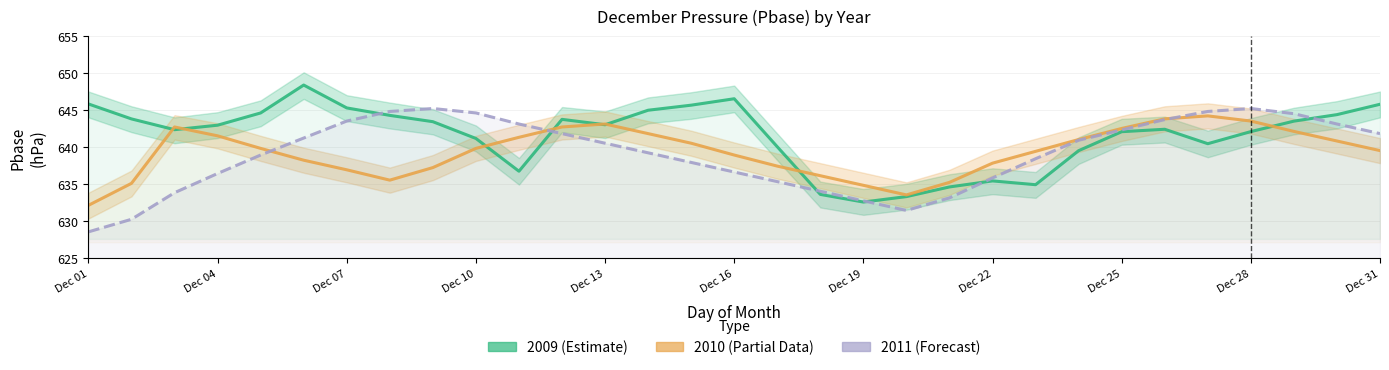

Is it true that 2010 (Partial Data) equals 642.5 at Dec 25?

True